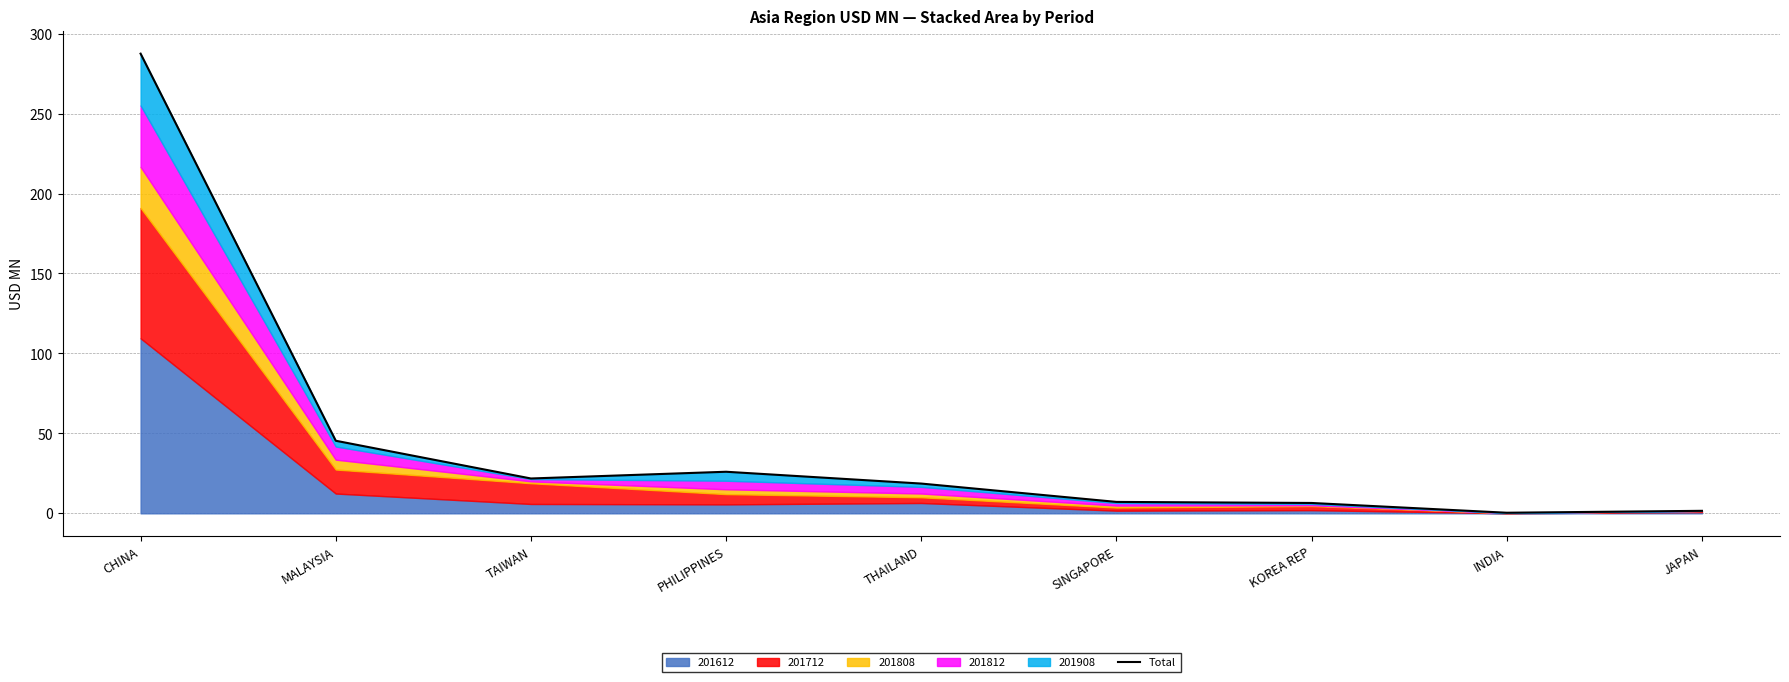

Where does the data first go above 18?

CHINA